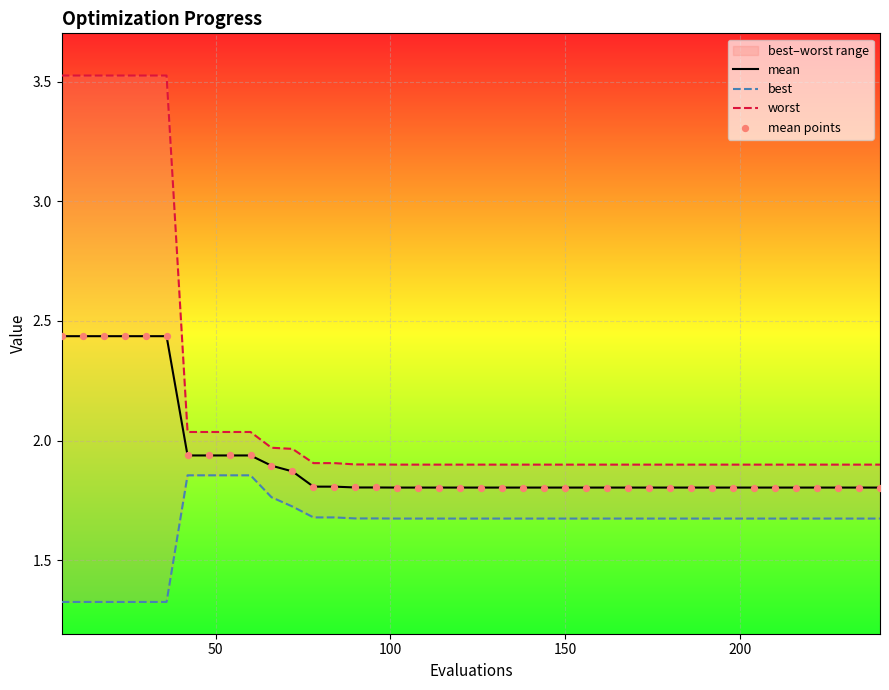

Is the value of mean points at 14 greater than the value of mean at 38?

Yes